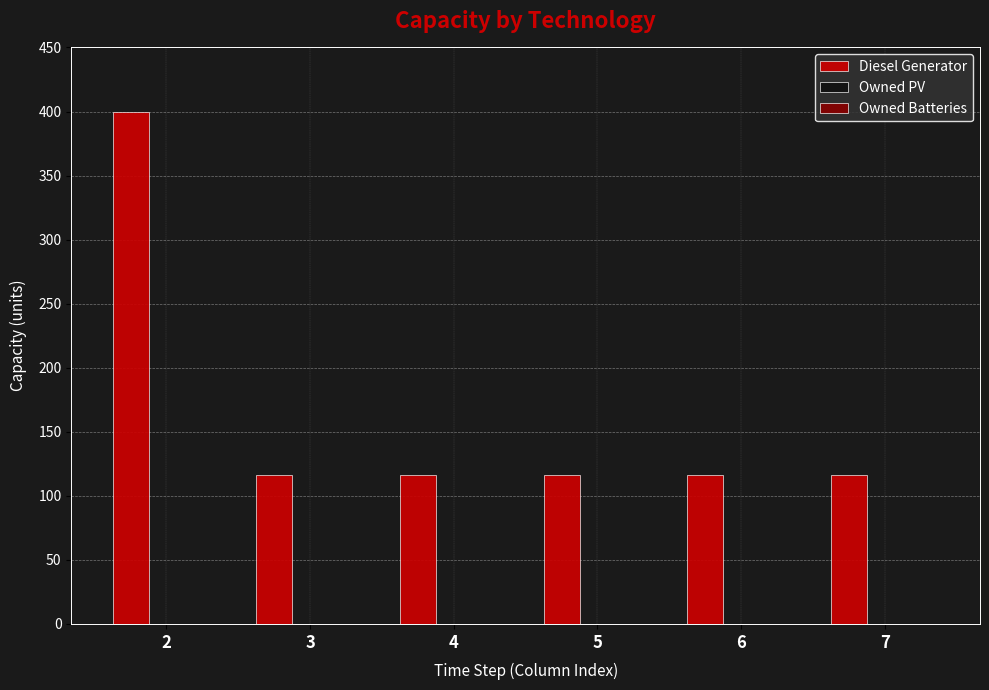

What is the value of the 2nd bar from the left?

116